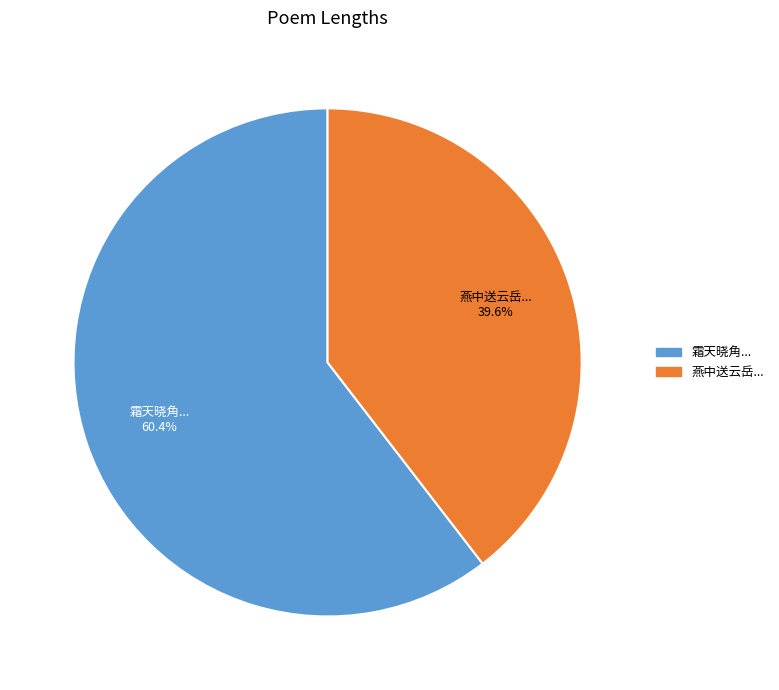

Between 霜天晓角... and 燕中送云岳..., which is larger?

霜天晓角...